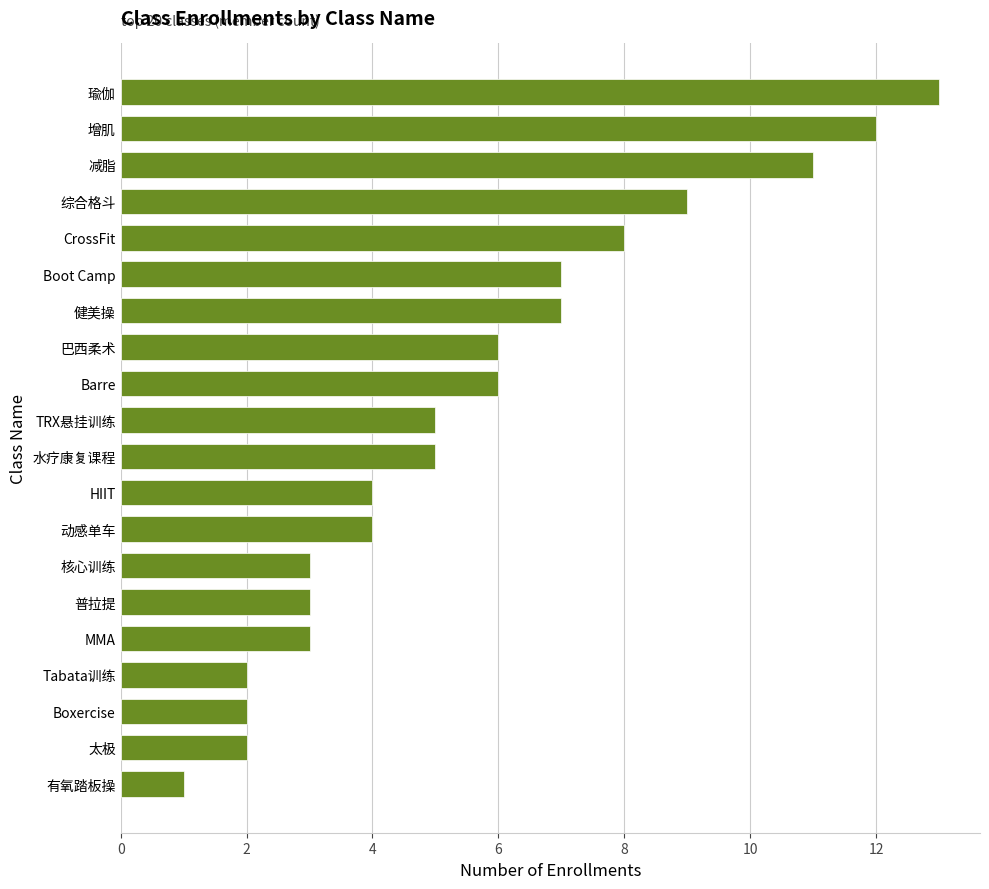

The value at 太极 is 0. True or false?

False